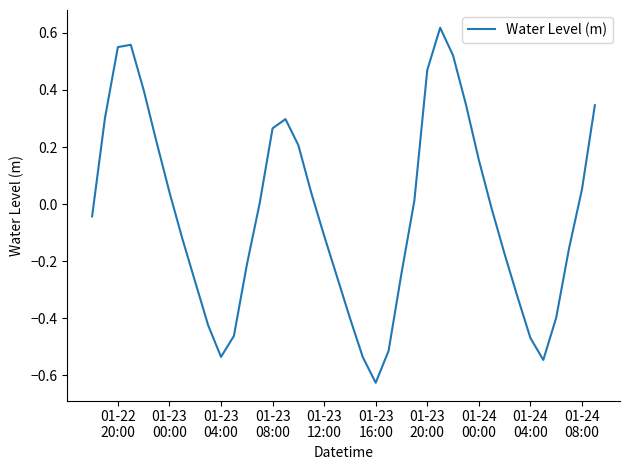

What is the difference between the maximum and minimum values?

1.2